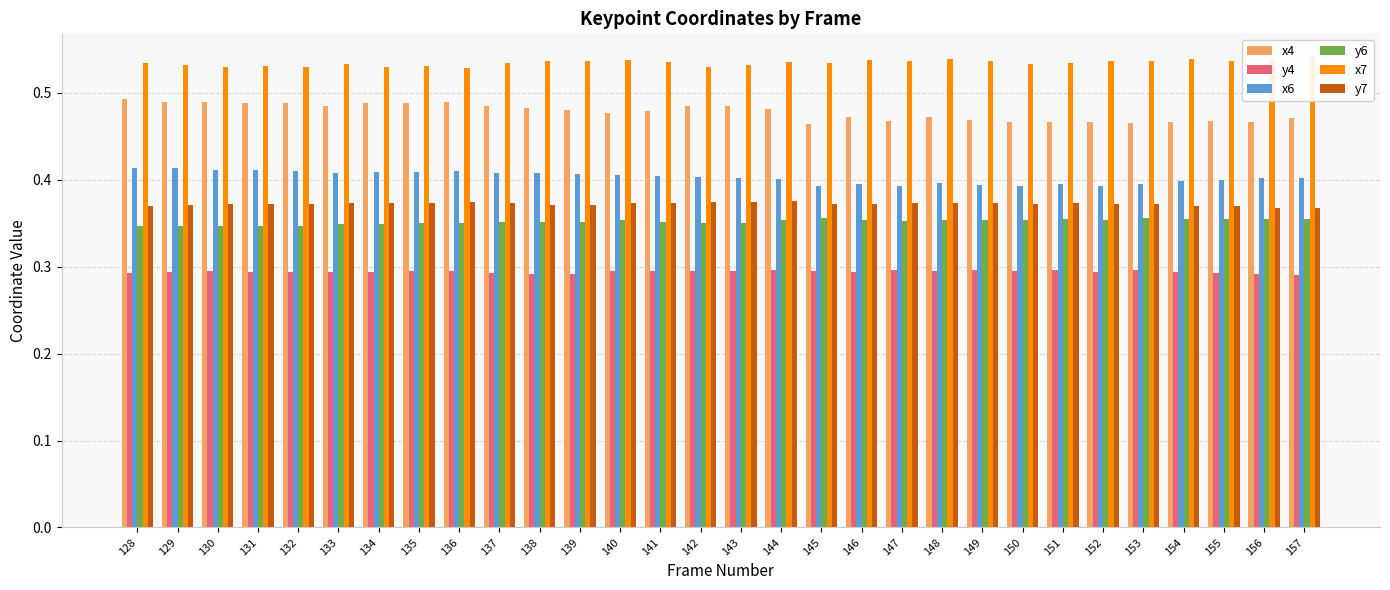

What value does the y6 series have at 130?

0.3